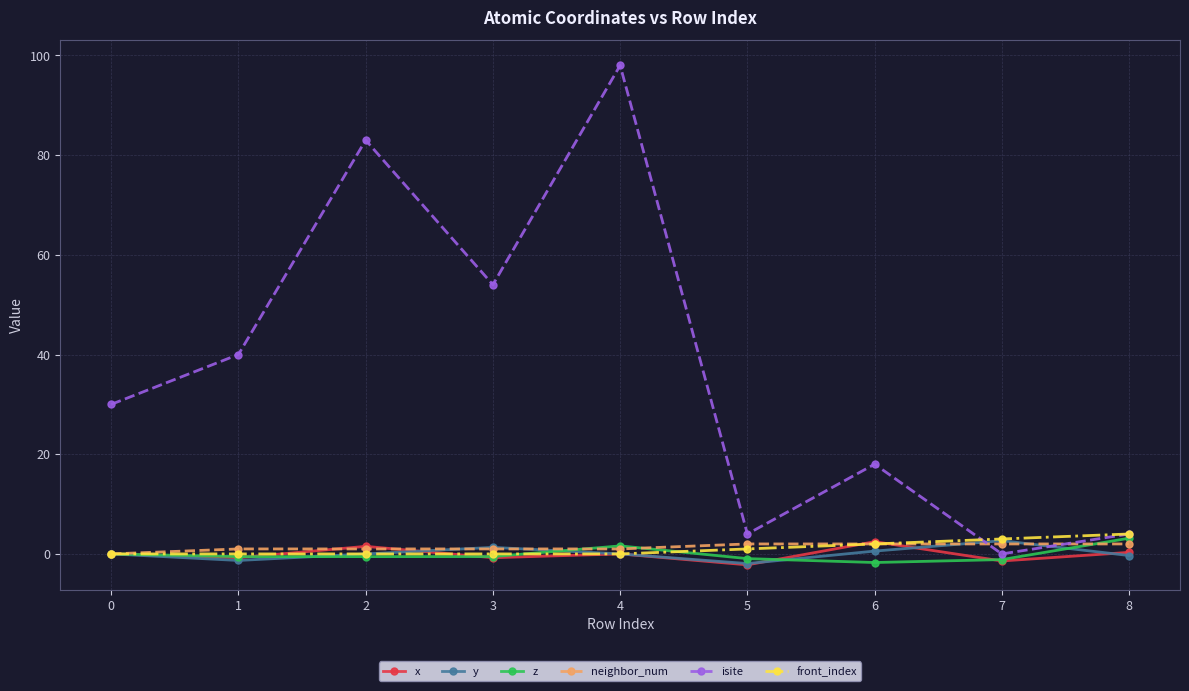

The value of z at 8 is 3.2. True or false?

True